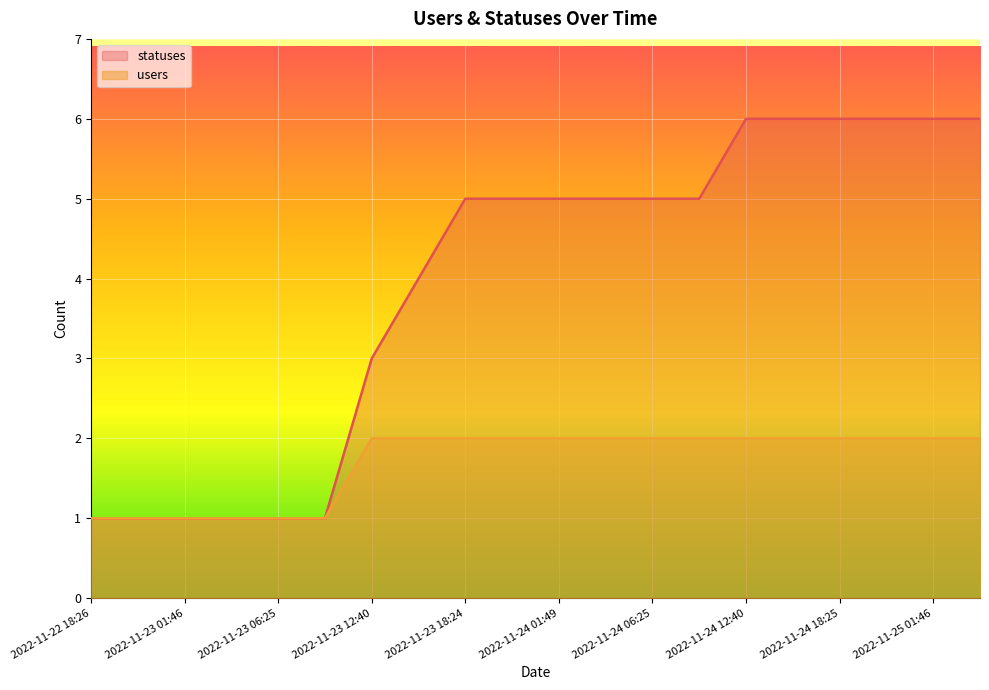

At 2022-11-23 09:19, list the series in order from largest to smallest.

statuses, users